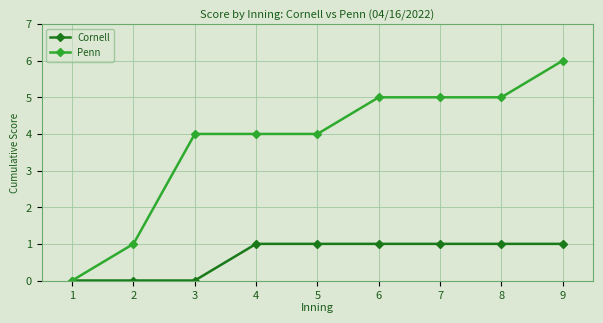

The value of Cornell at 5 is 1. True or false?

True